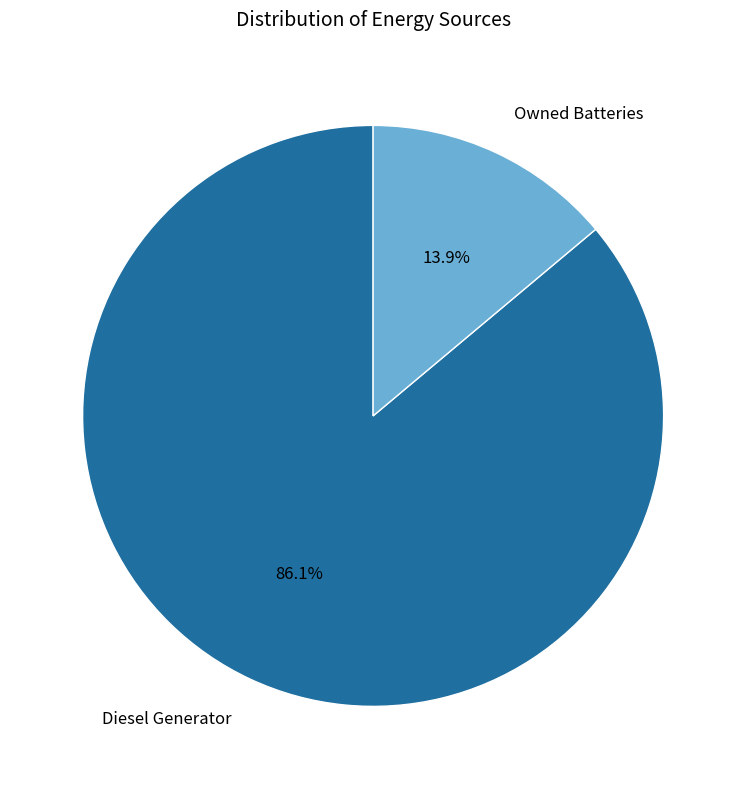

Is there a majority slice in this chart?

Yes